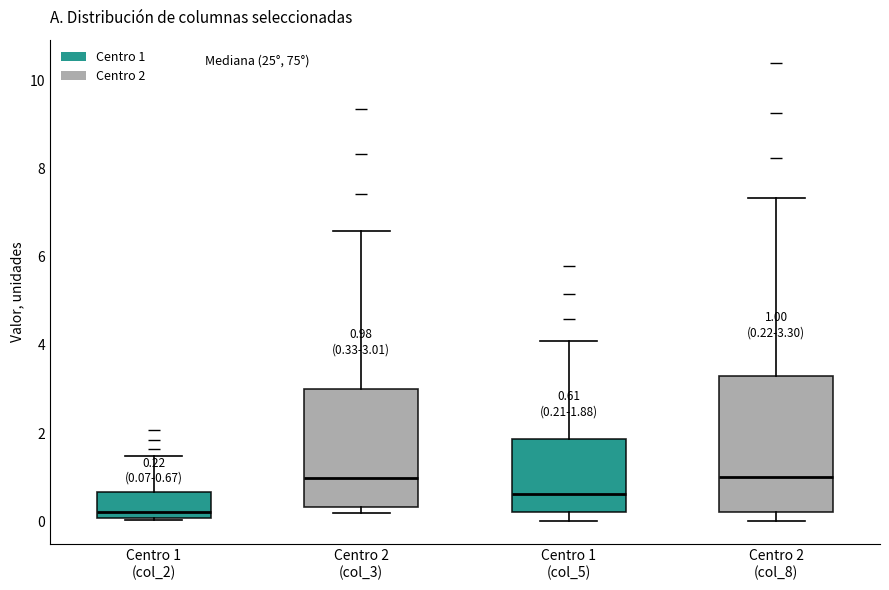

Which box has the lowest median line?

Centro 1 (col_2)